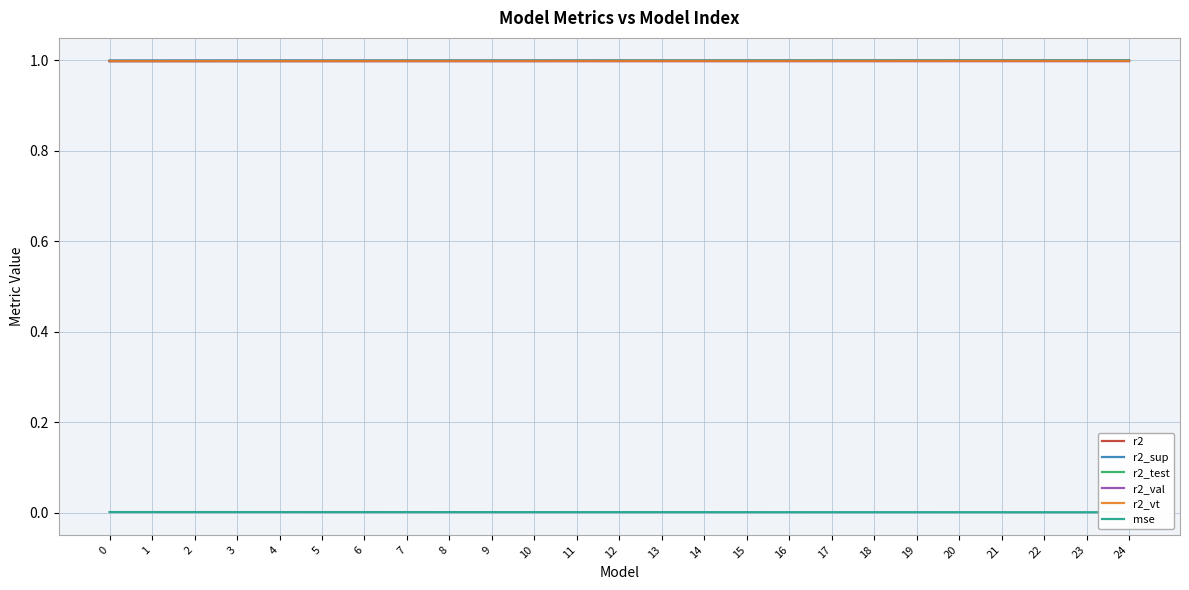

Is this an area chart (filled region under the line)?

No